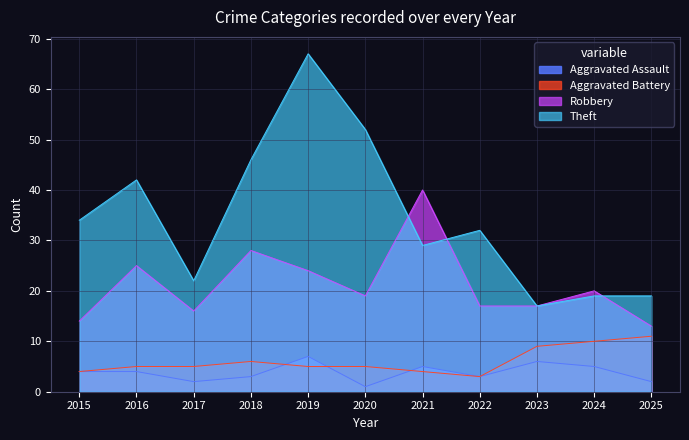

How many values in the Aggravated Battery series exceed 5?

4